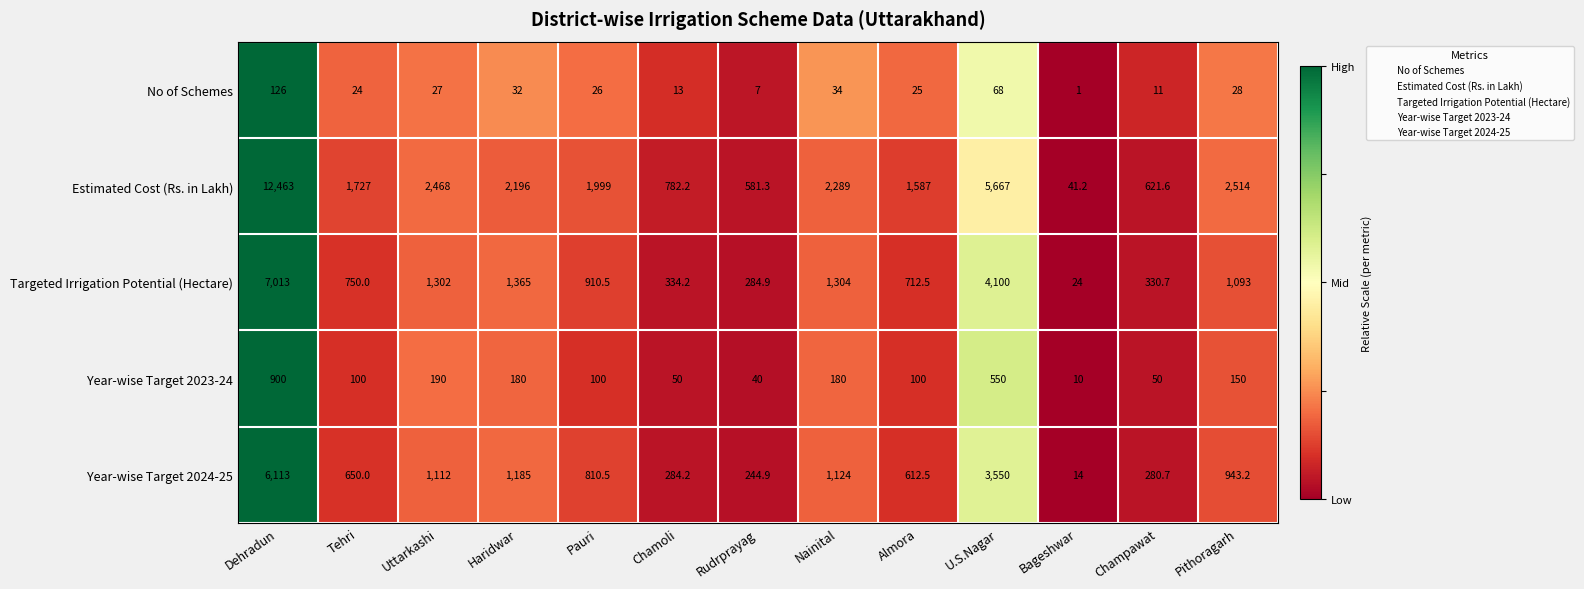

What is the difference between the No of Schemes values at Haridwar and Nainital?

2.0